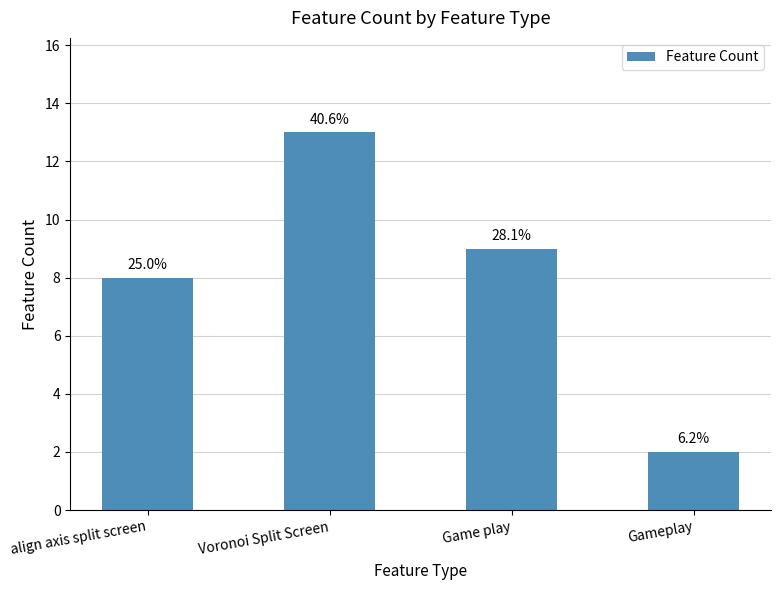

How many bars are there in total?

4